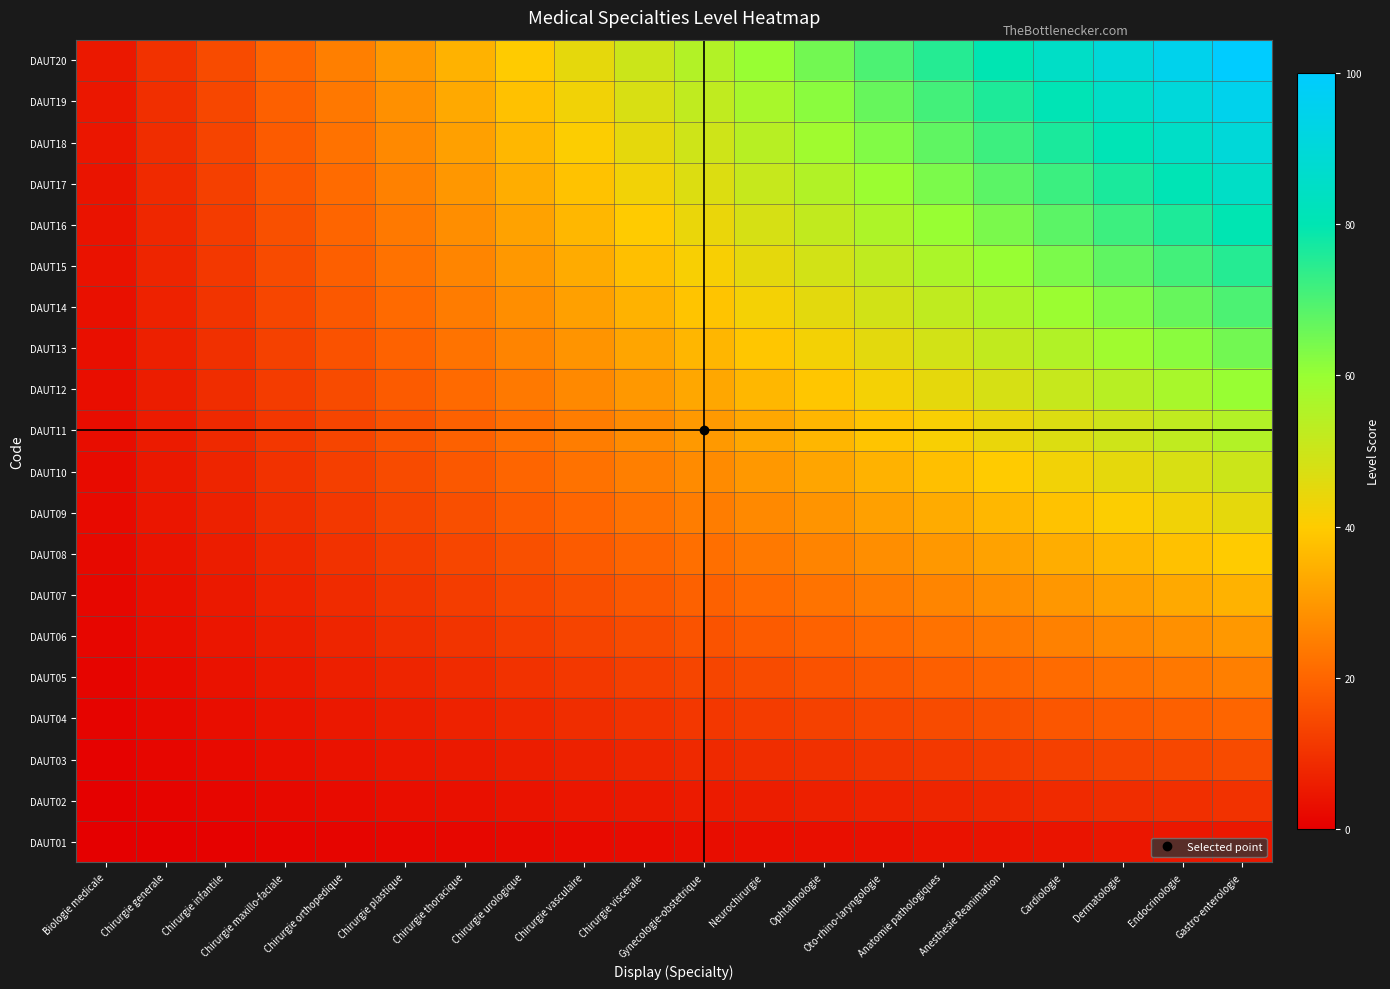

What is the spread (max minus min) of values at Dermatologie?

85.5